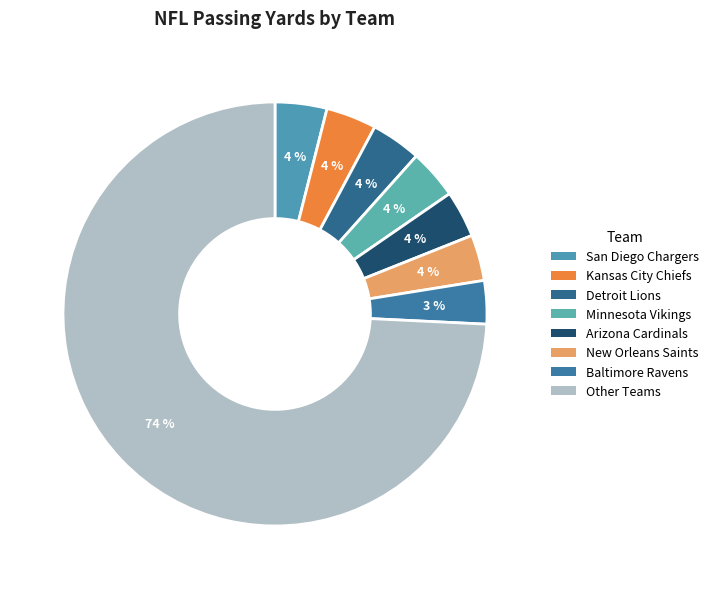

How many segments does this pie chart have?

8